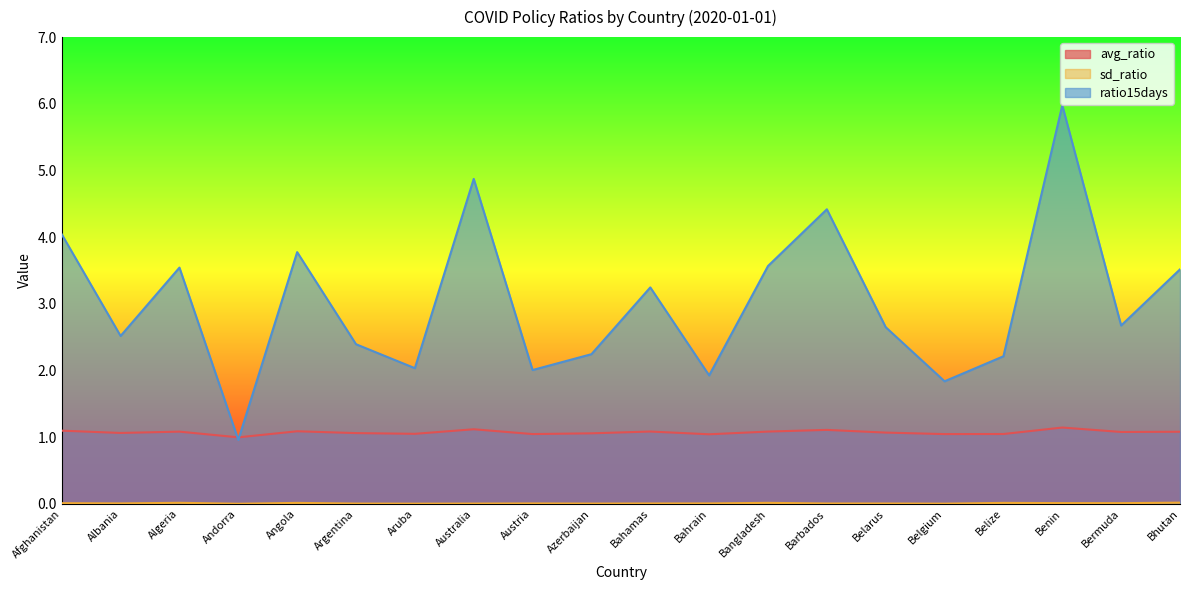

List the series in order of their peak value, lowest first.

sd_ratio, avg_ratio, ratio15days